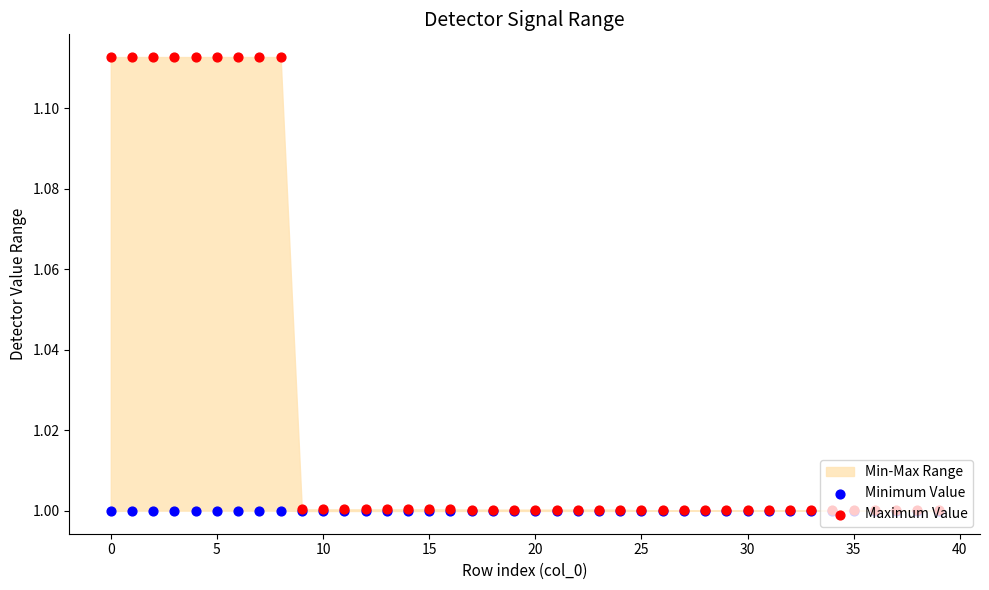

Is the value of Maximum Value at 29 greater than the value of Minimum Value at 36?

Yes